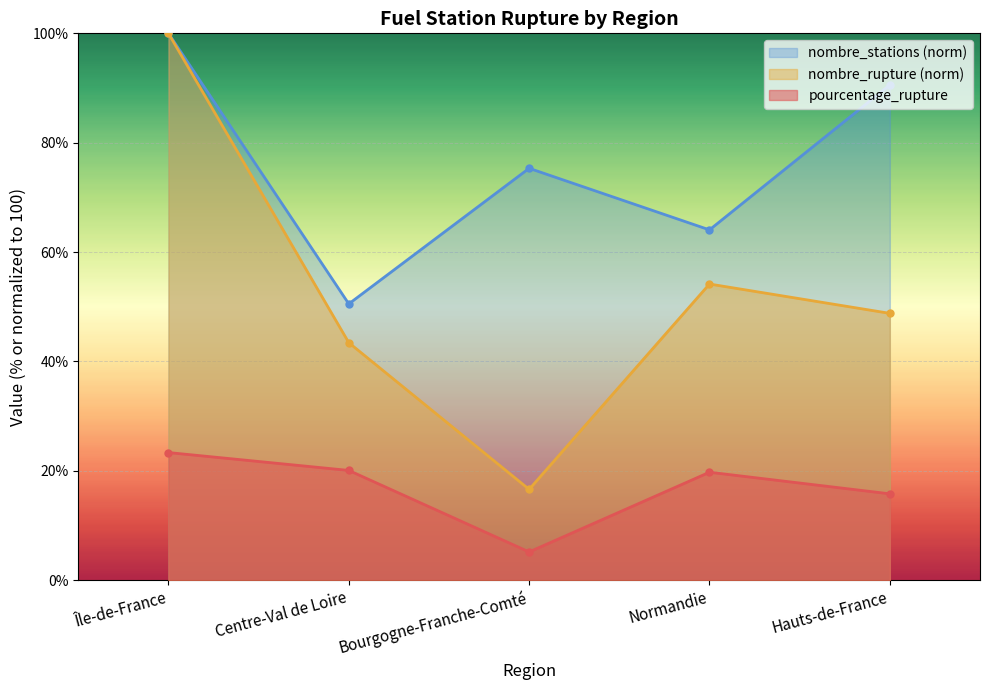

Where is the first local maximum for nombre_rupture?

Normandie